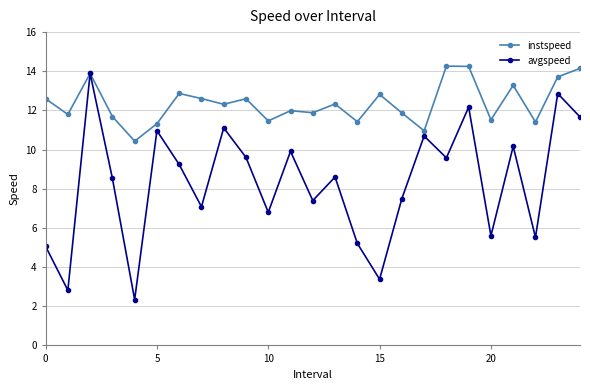

What is the value of the avgspeed point at the 1st from the left?

5.1